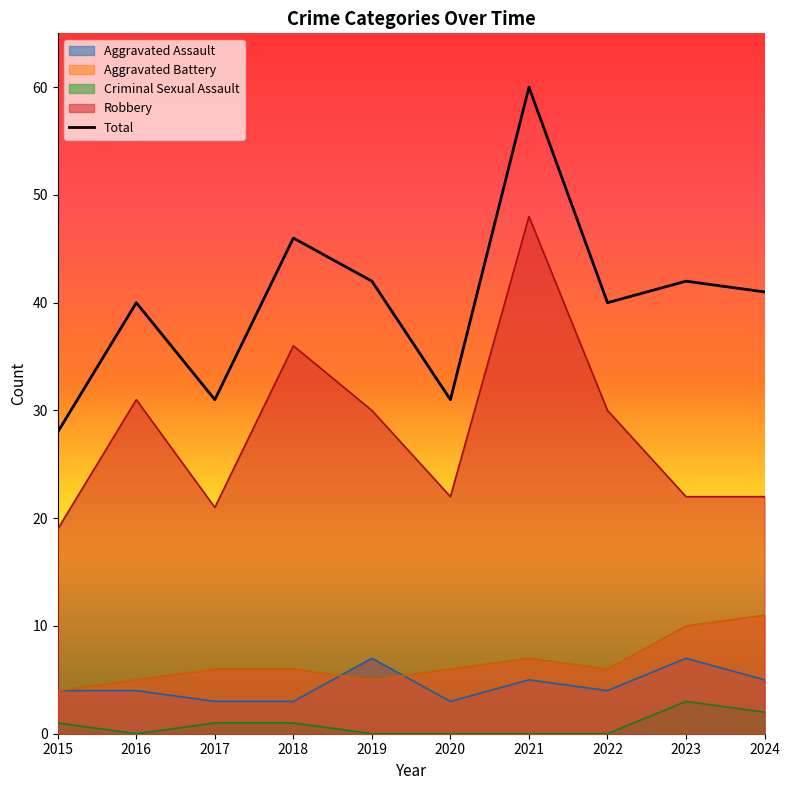

True or false: Criminal Sexual Assault and Total cross at least once.

False